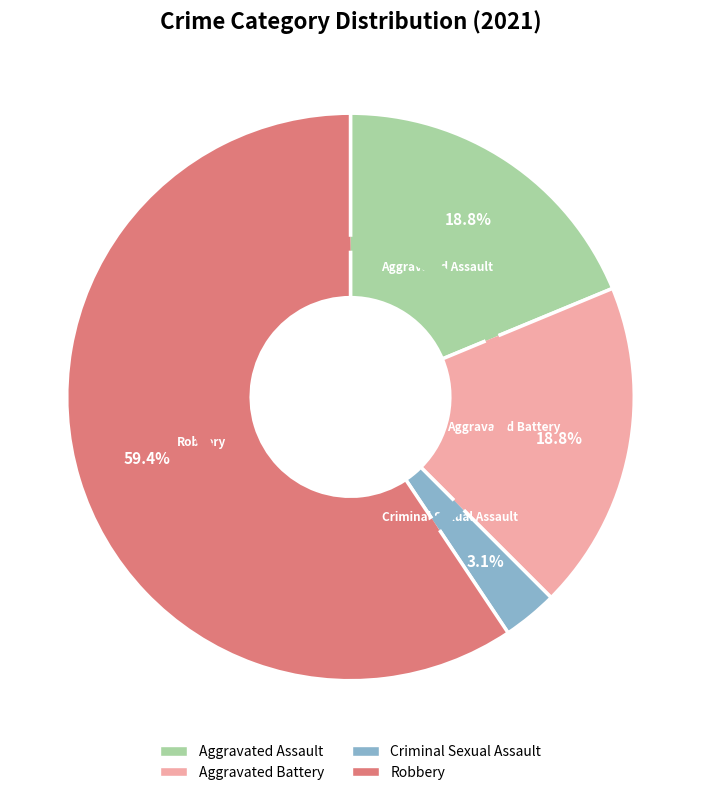

How many slices are in this pie chart?

4